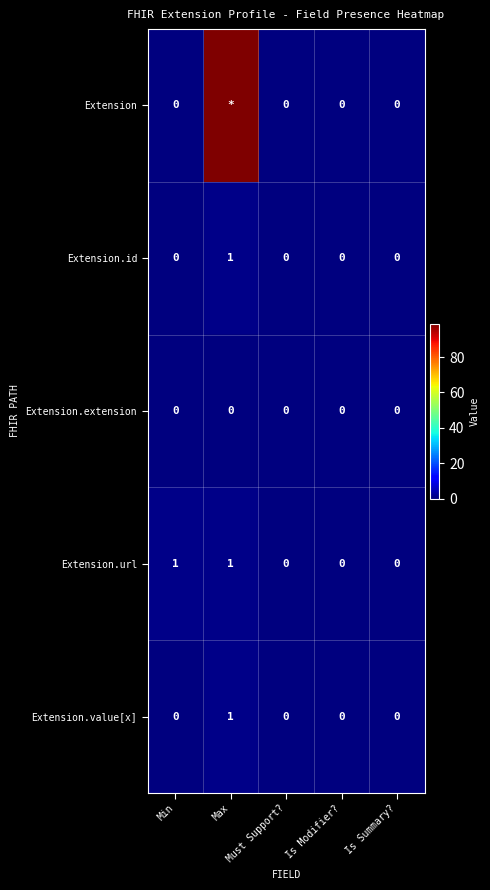

What is the total value across all series at Max?

102